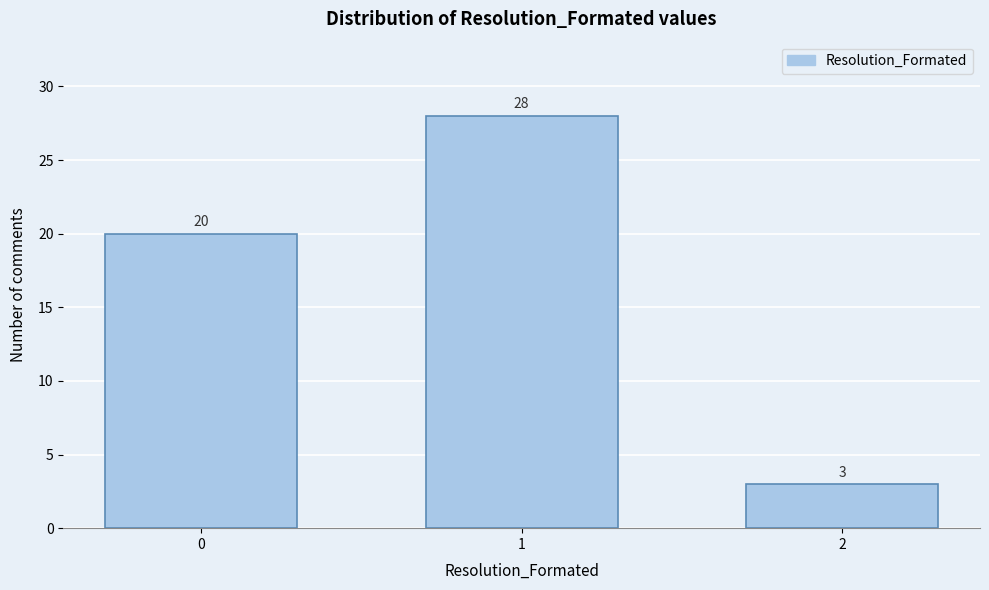

Reading right to left, list all the values displayed in this chart.

3	28	20